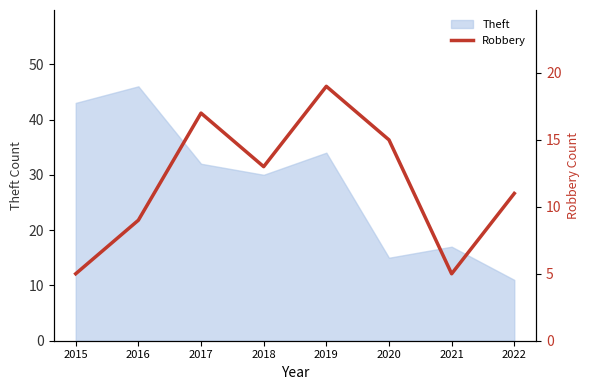

How many categories are shown in the chart?

8